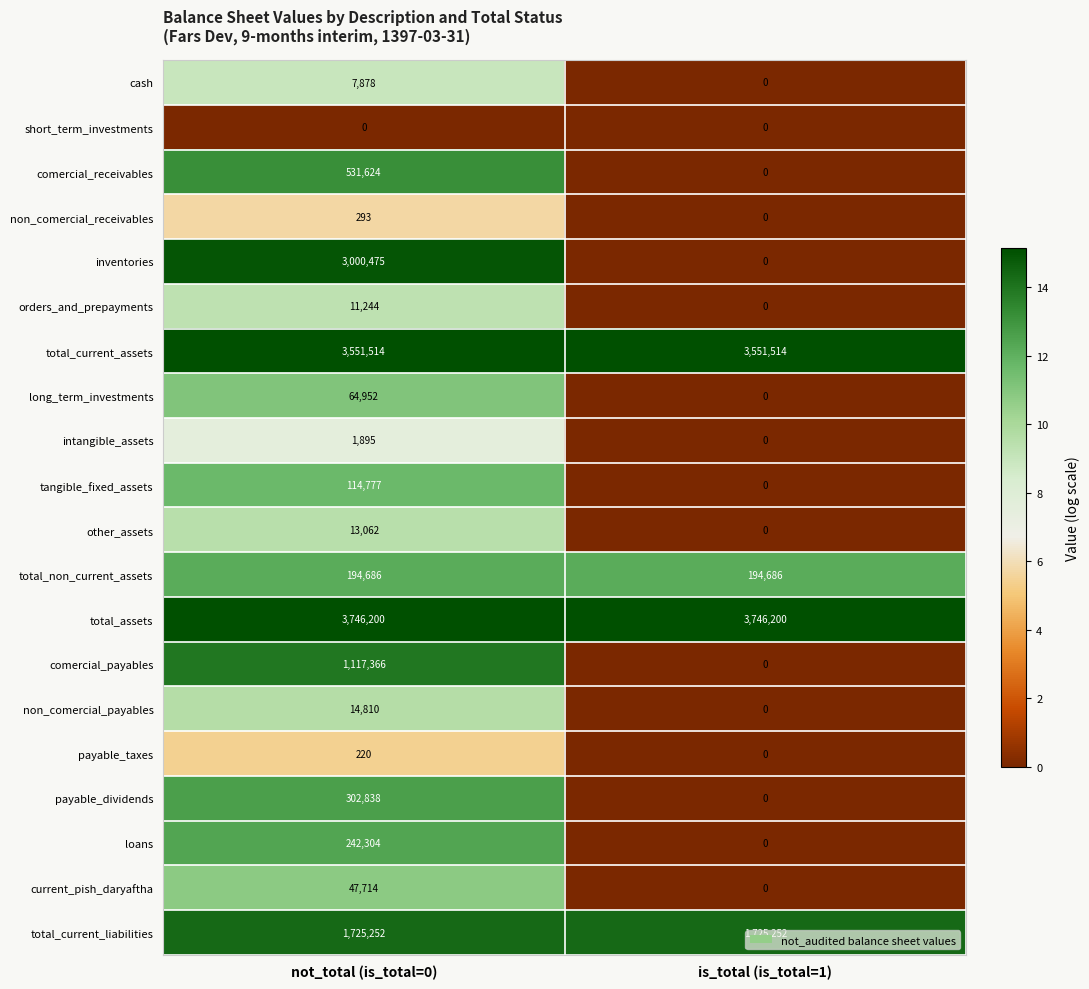

What is the sum of all comercial_payables values?

1117366